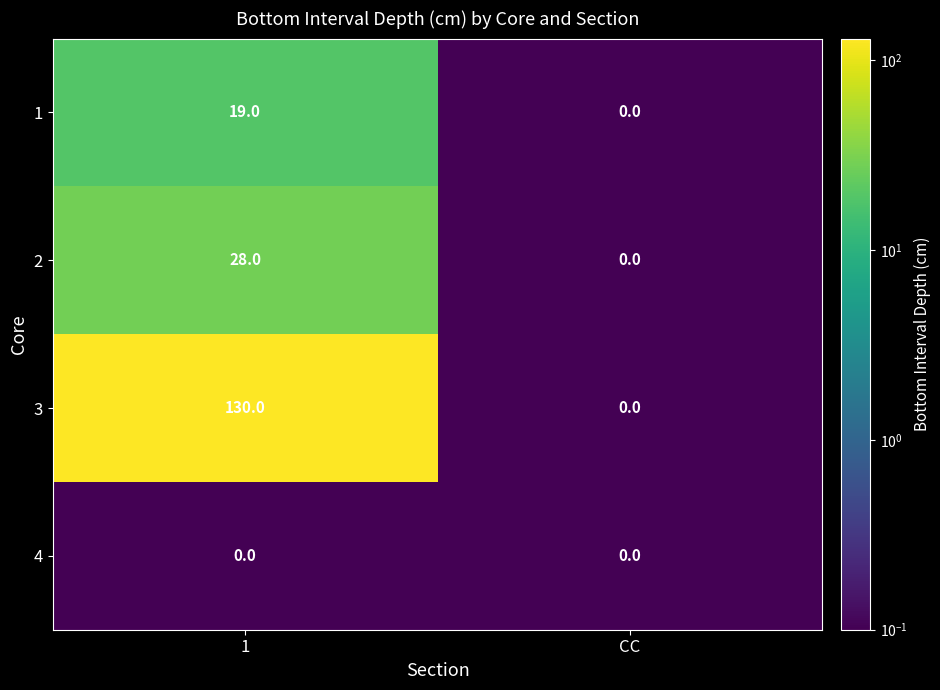

Which series changed the most between 1 and CC?

3